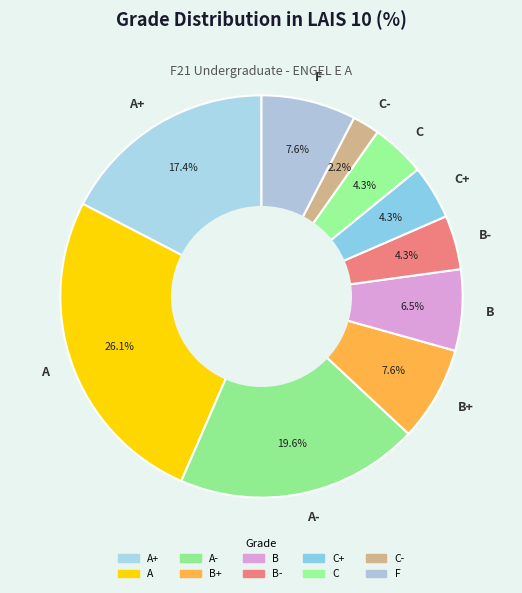

Does A- represent more than half of the total?

No